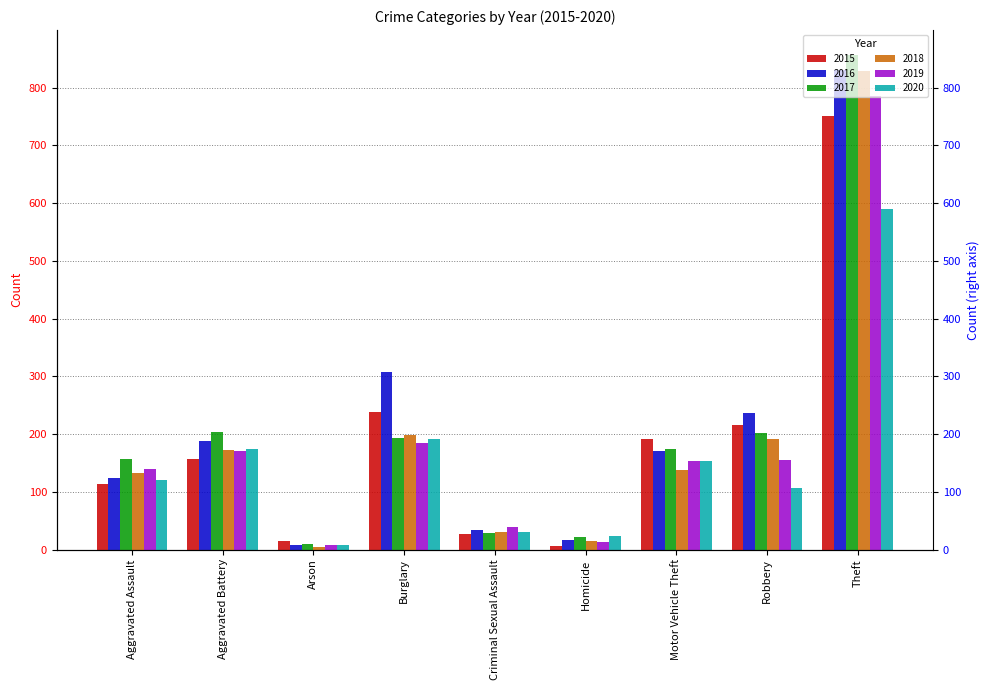

What is the sum of the 2018 values at Arson and Criminal Sexual Assault?

36